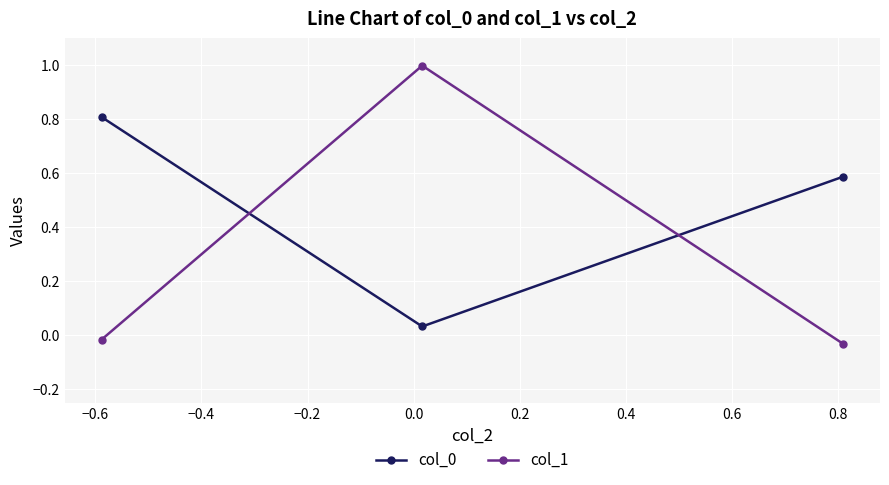

What is the average value of the col_0 series?

0.5